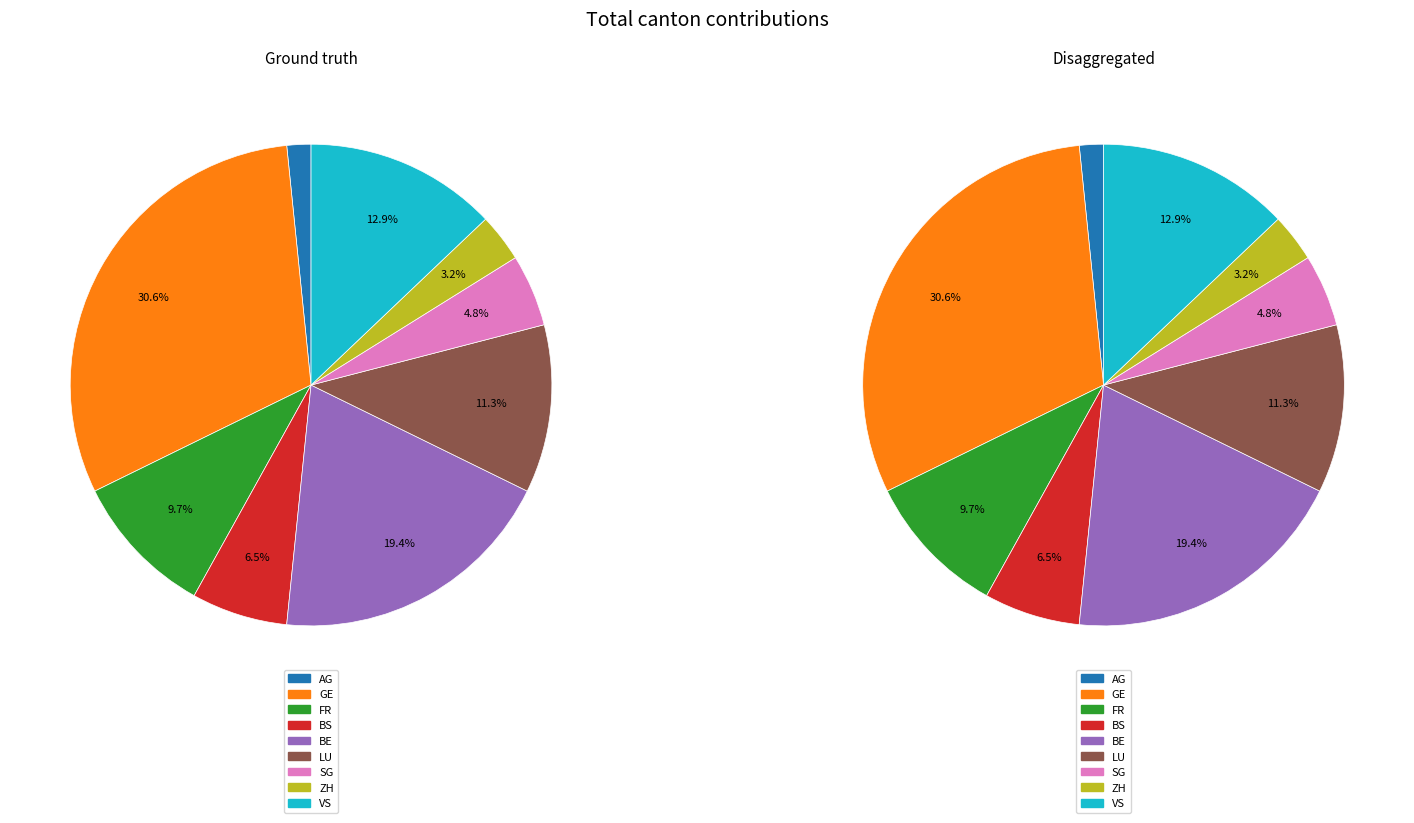

What is the change in value from LU to VS?

+1